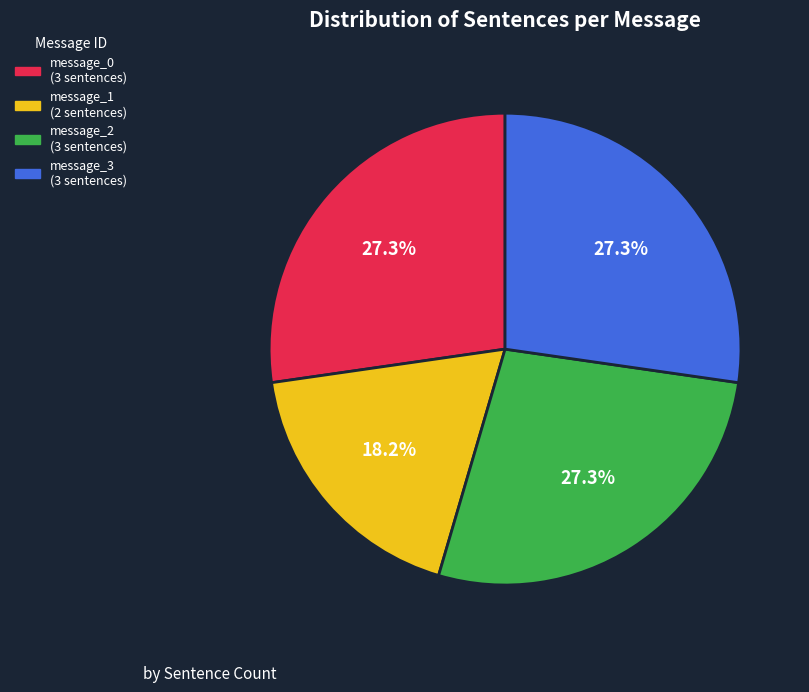

To the nearest percent, what is the combined percentage of message_3 and message_0?

55%